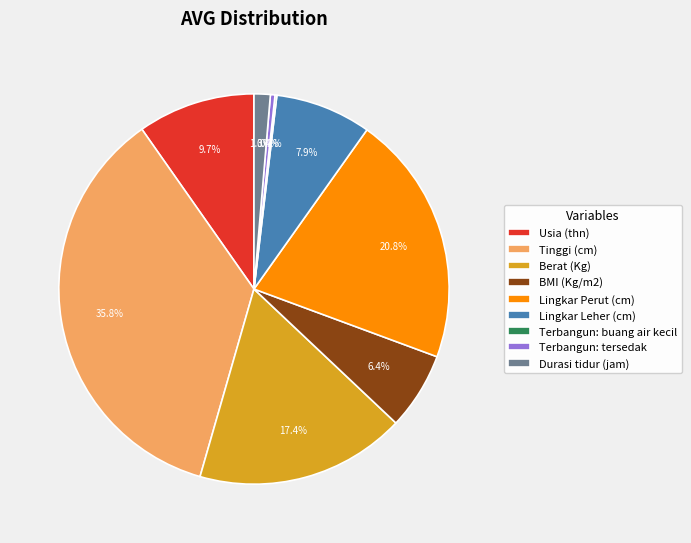

Approximately how many times larger is the value at Berat (Kg) compared to BMI (Kg/m2)?

2.7